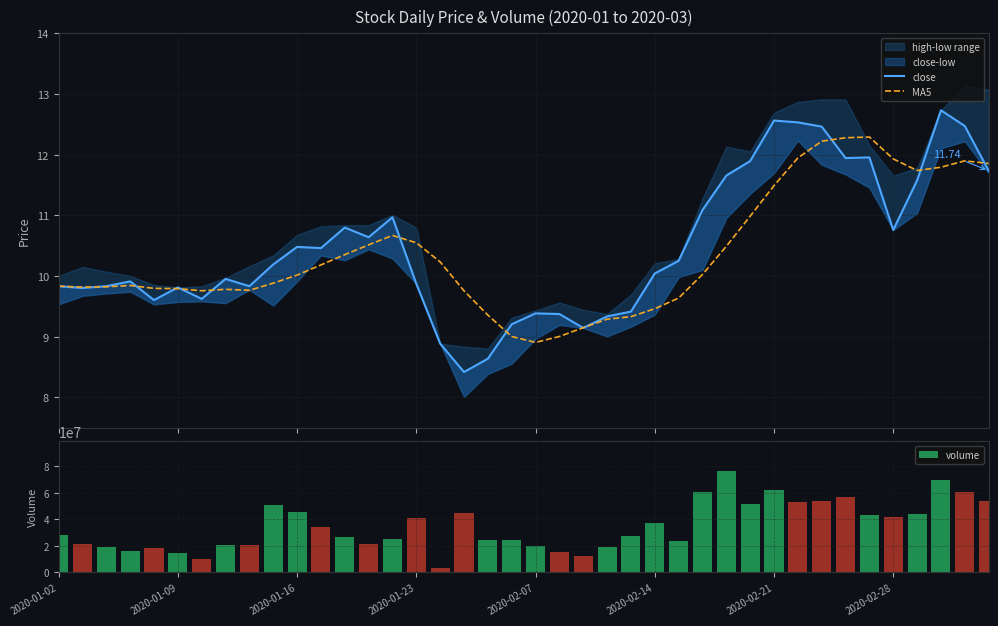

What is the greatest value displayed?

76379702.0